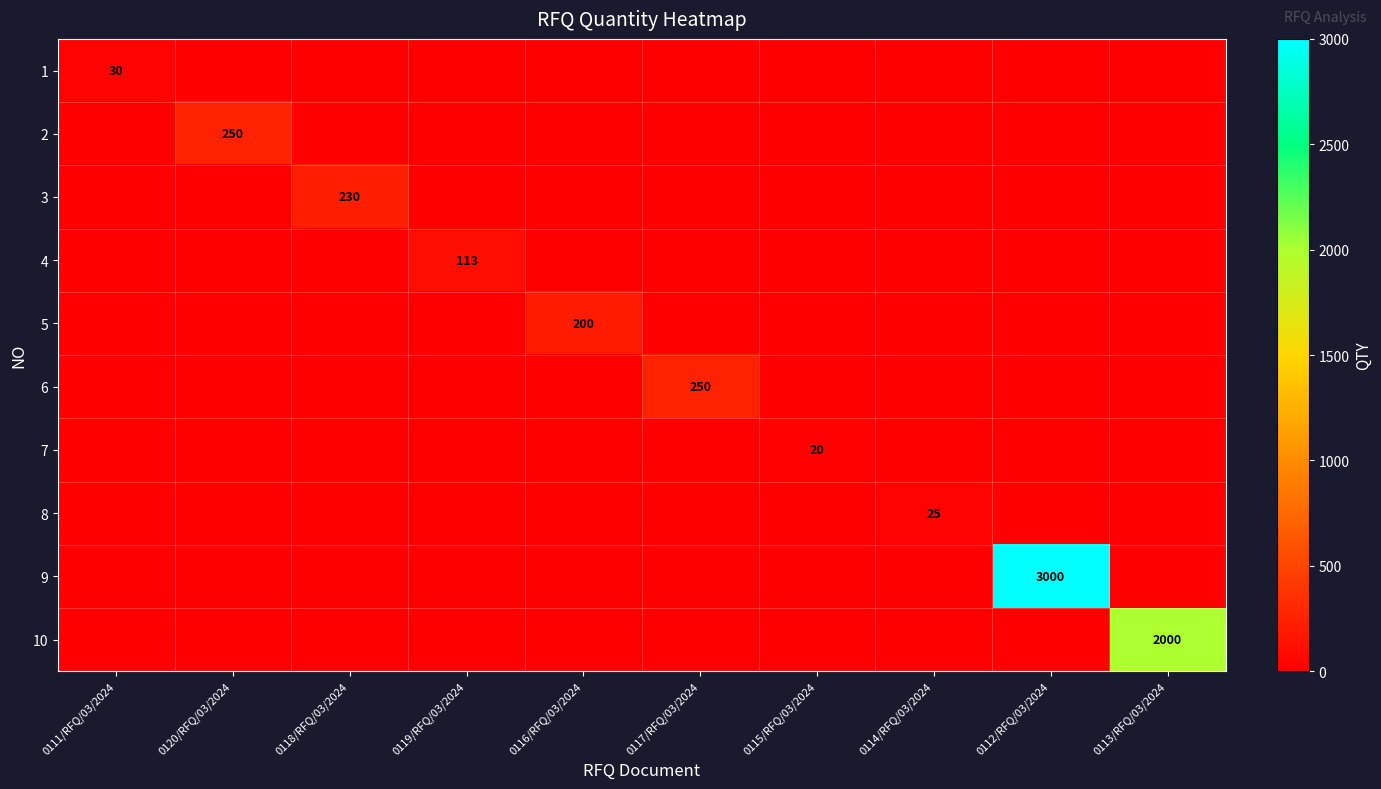

Is it true that 10 equals 525 at 0113/RFQ/03/2024?

False